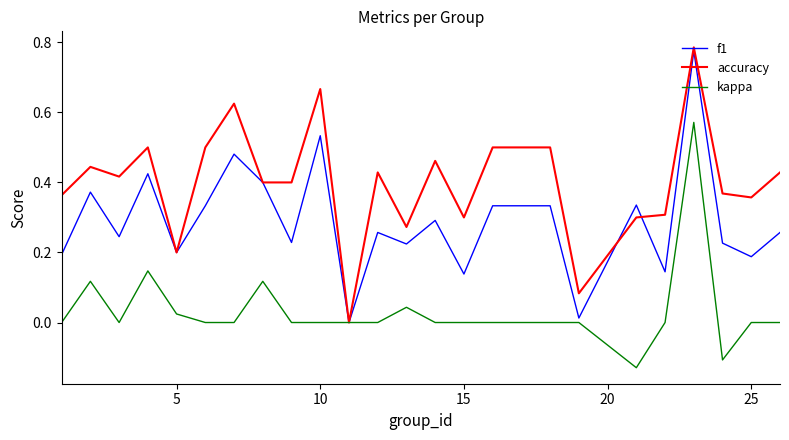

How many lines are shown in the chart?

3